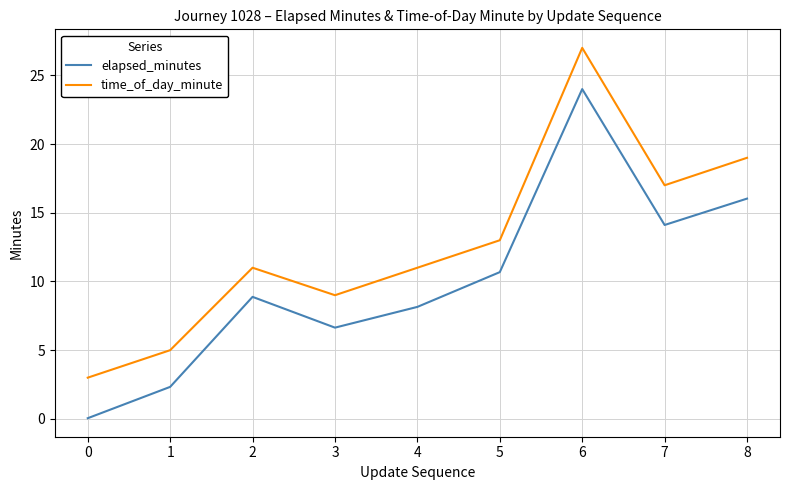

List the series in order of their peak value, lowest first.

elapsed_minutes, time_of_day_minute